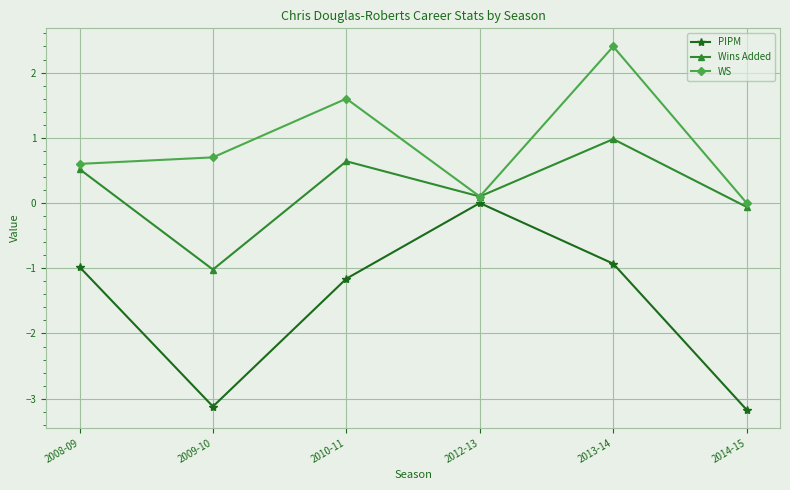

How many lines are shown in the chart?

3